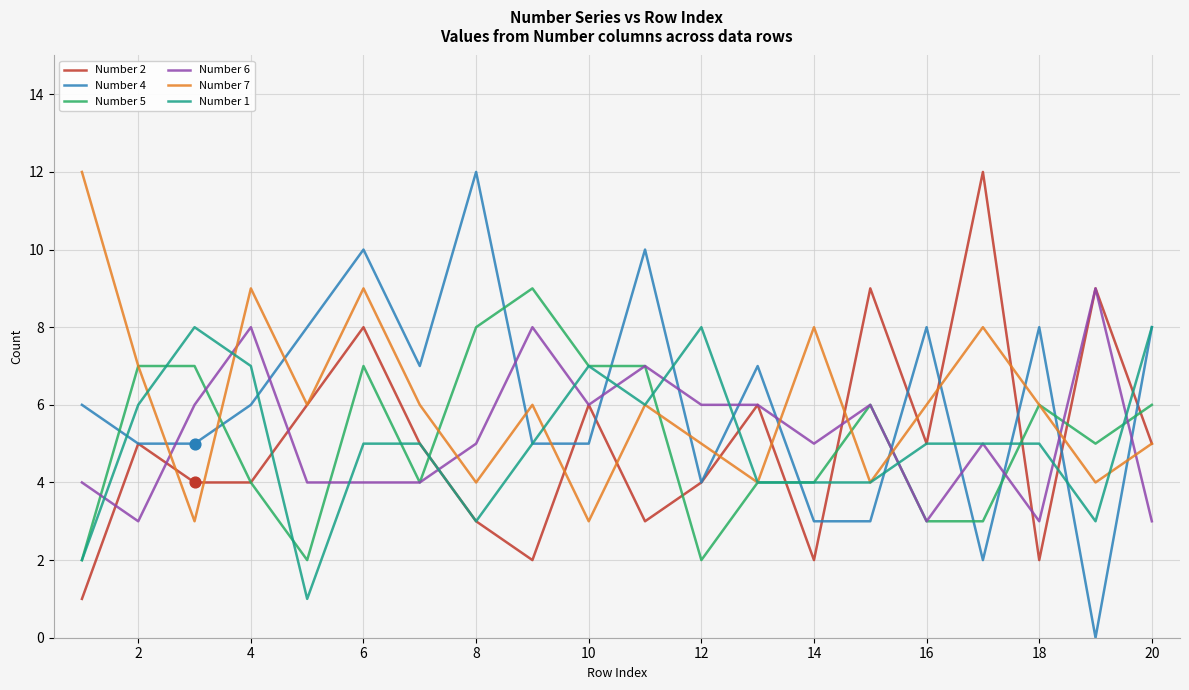

What is the maximum value shown in the chart?

12